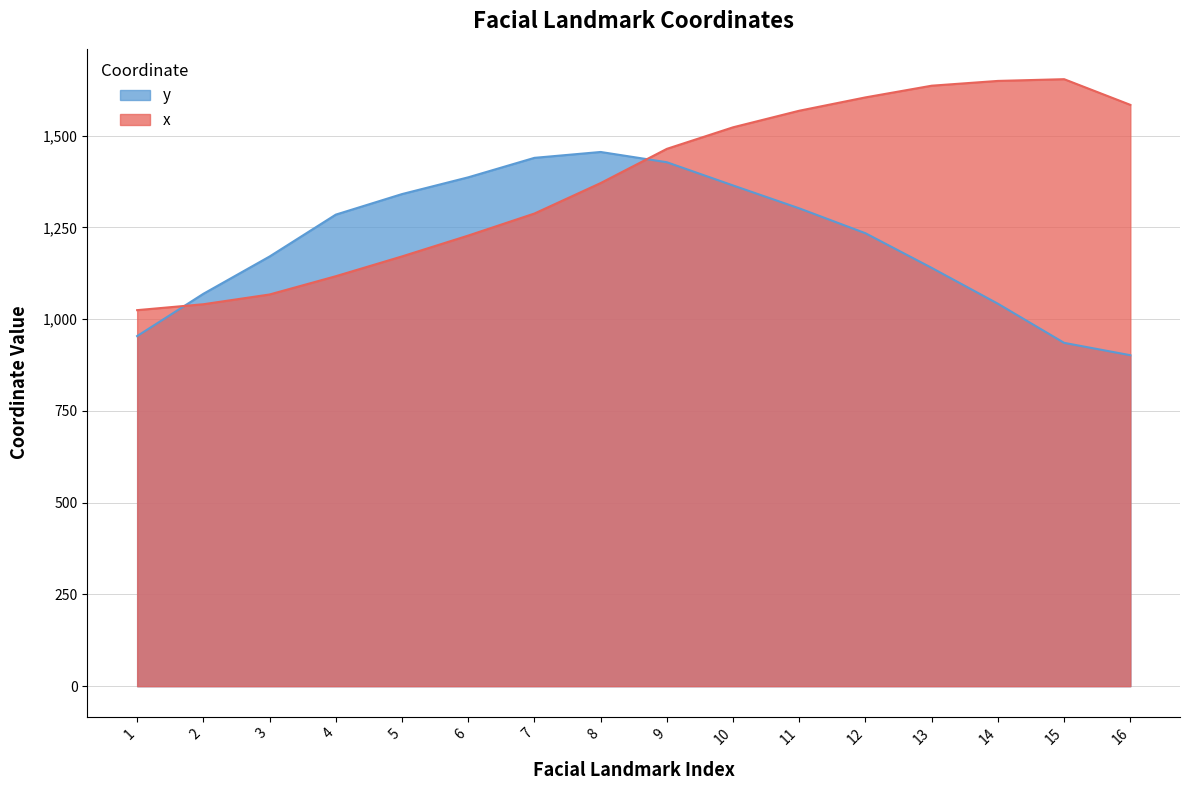

What is the average value of the x series?

1374.3